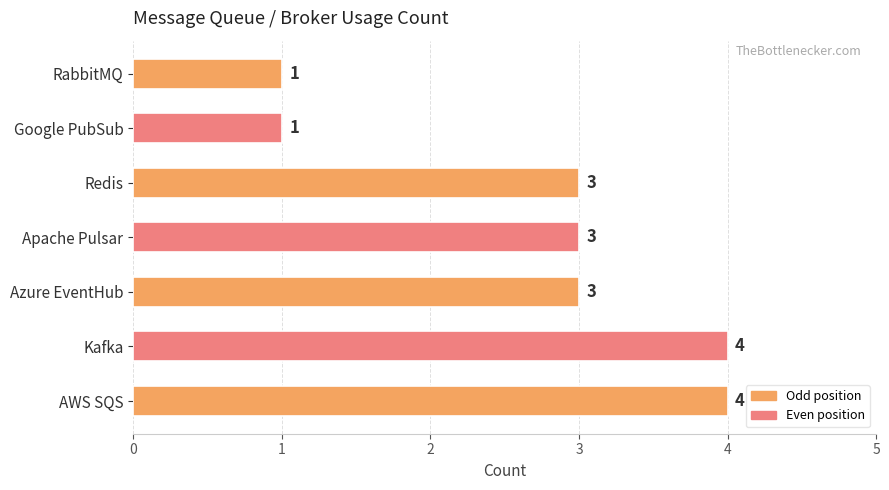

What is the maximum value shown in the chart?

4